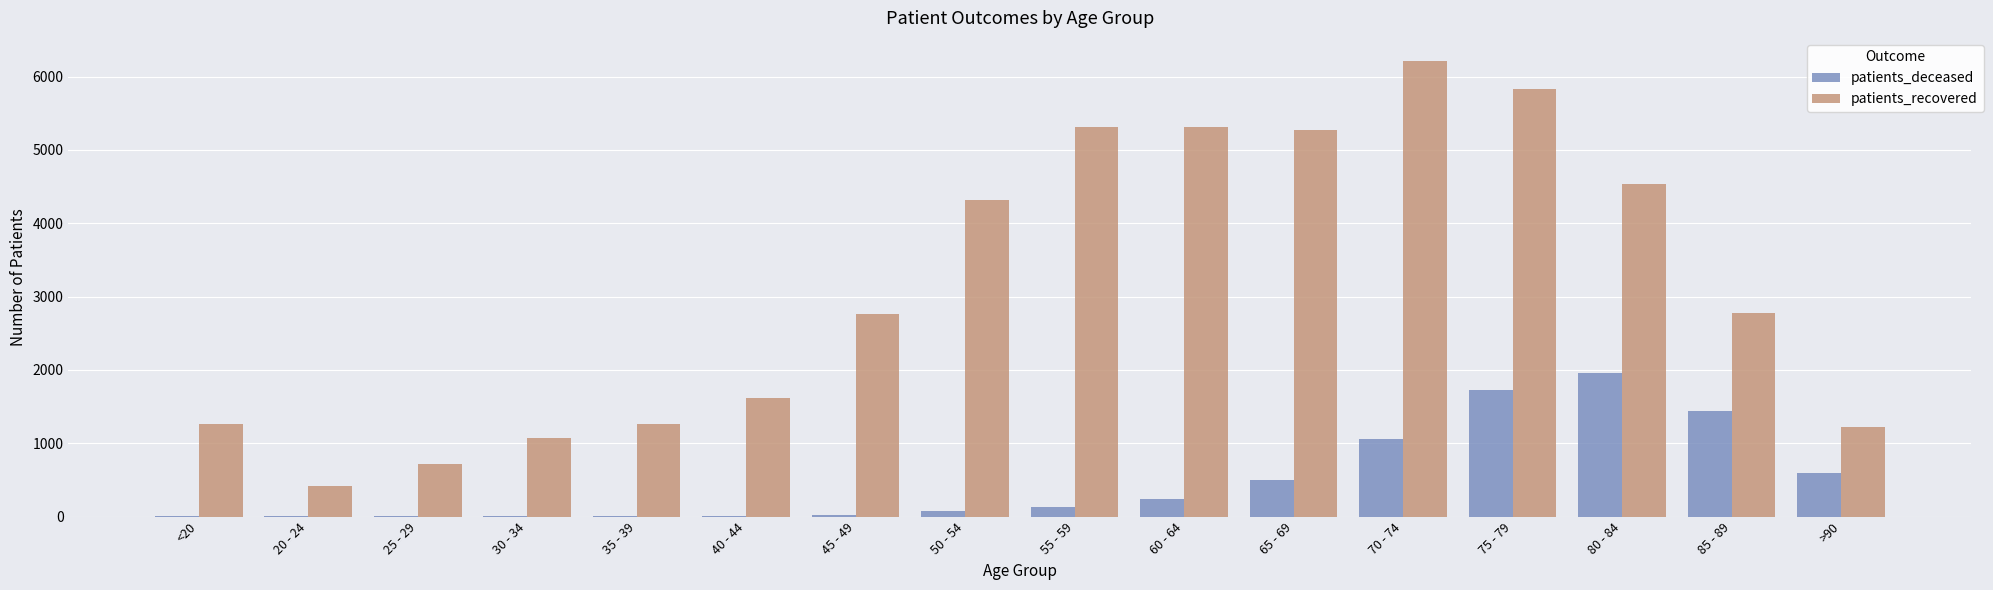

Read the patients_deceased value at 85 - 89.

1441